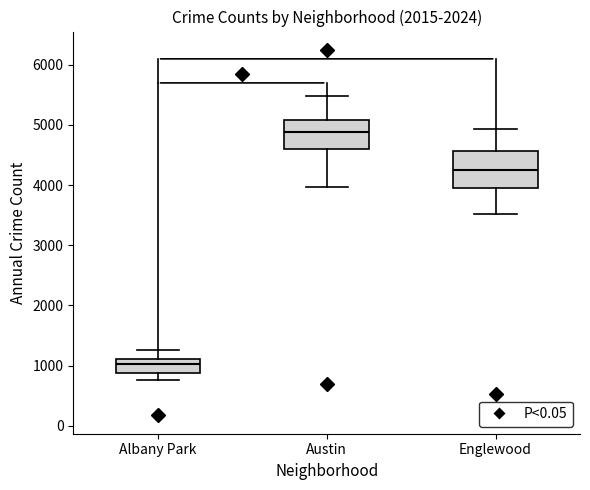

Where does the median line of the box for Englewood sit on the y-axis? The values are not printed on the chart, so give them approximately, as read against the axis.

4200